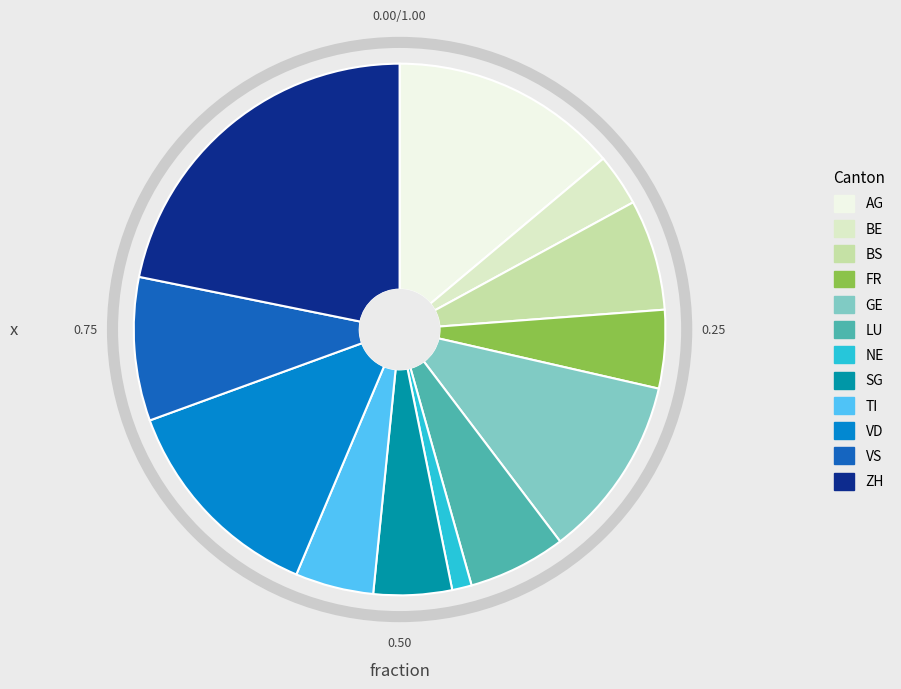

How many slices are in this pie chart?

12